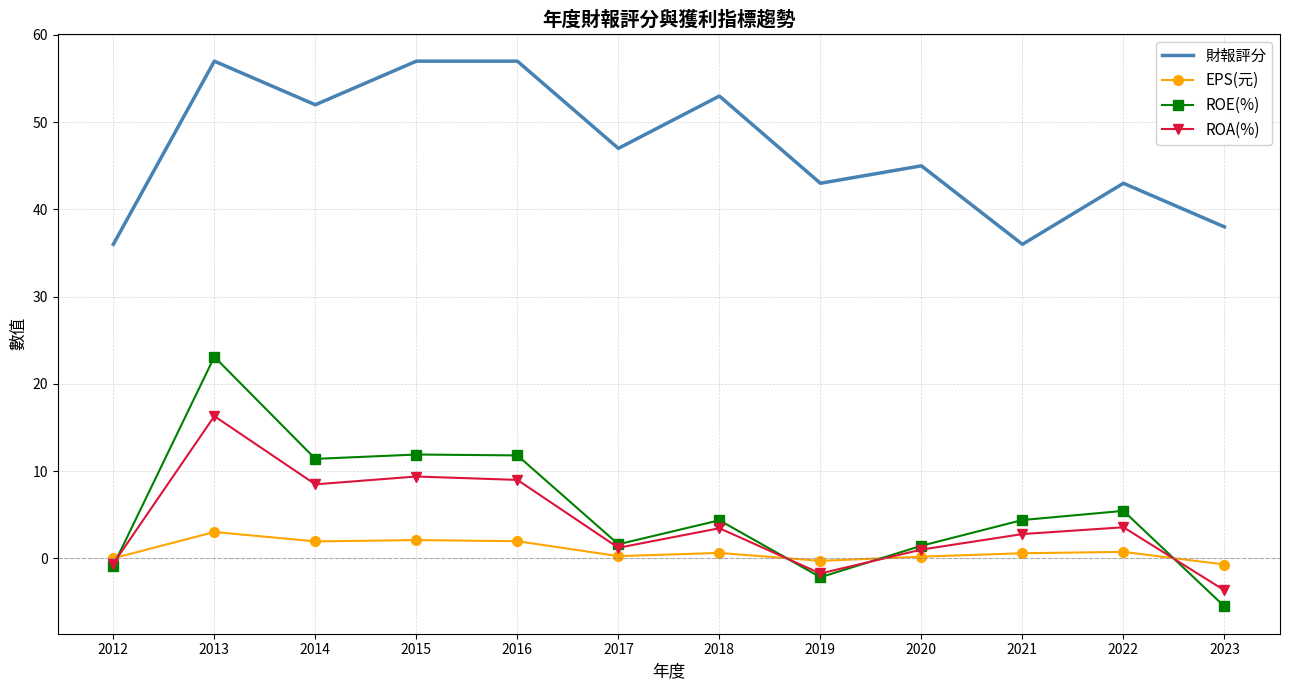

At how many categories does at least one series exceed 22?

12